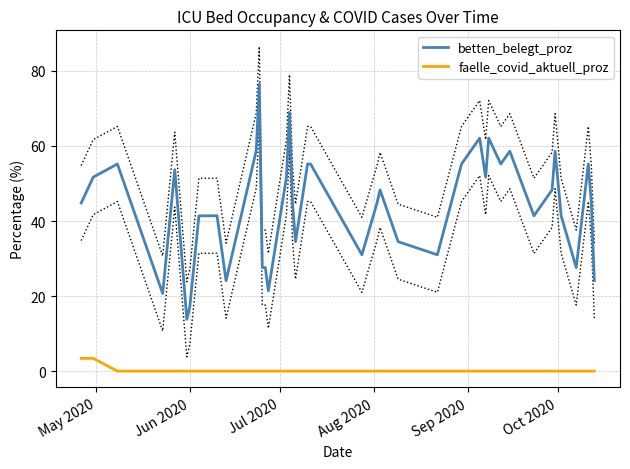

What is the minimum value for betten_belegt_proz?

13.8